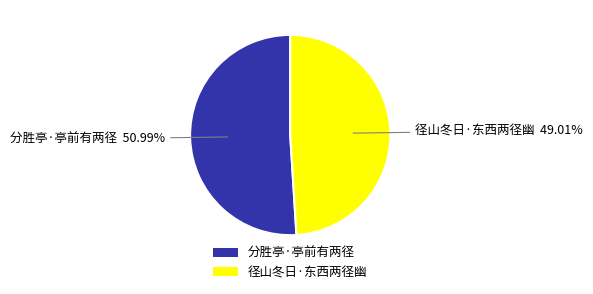

To the nearest percent, what is the combined percentage of 径山冬日·东西两径幽 and 分胜亭·亭前有两径?

100%